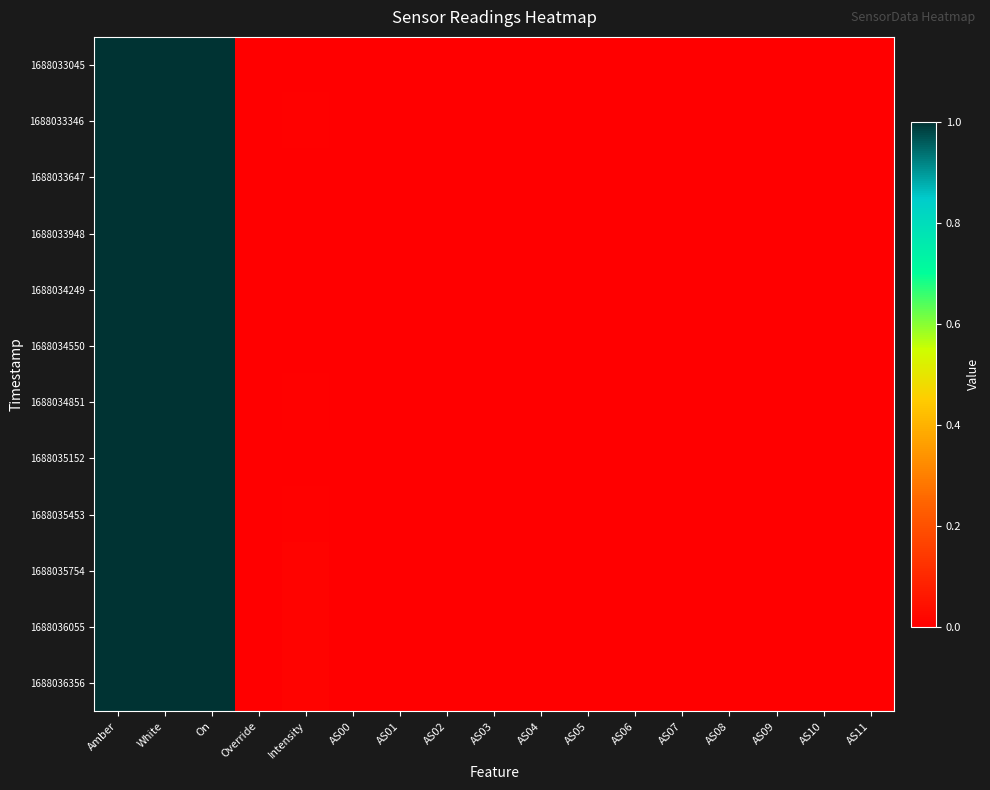

Which category has the lowest value across all series?

Override